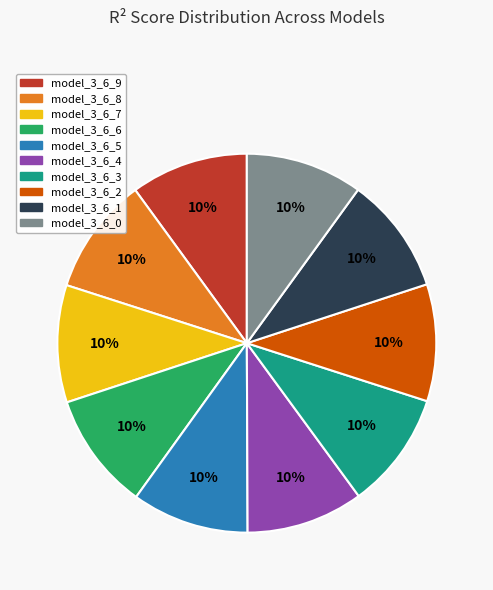

Combined, do model_3_6_5 and model_3_6_7 account for over 50%?

No